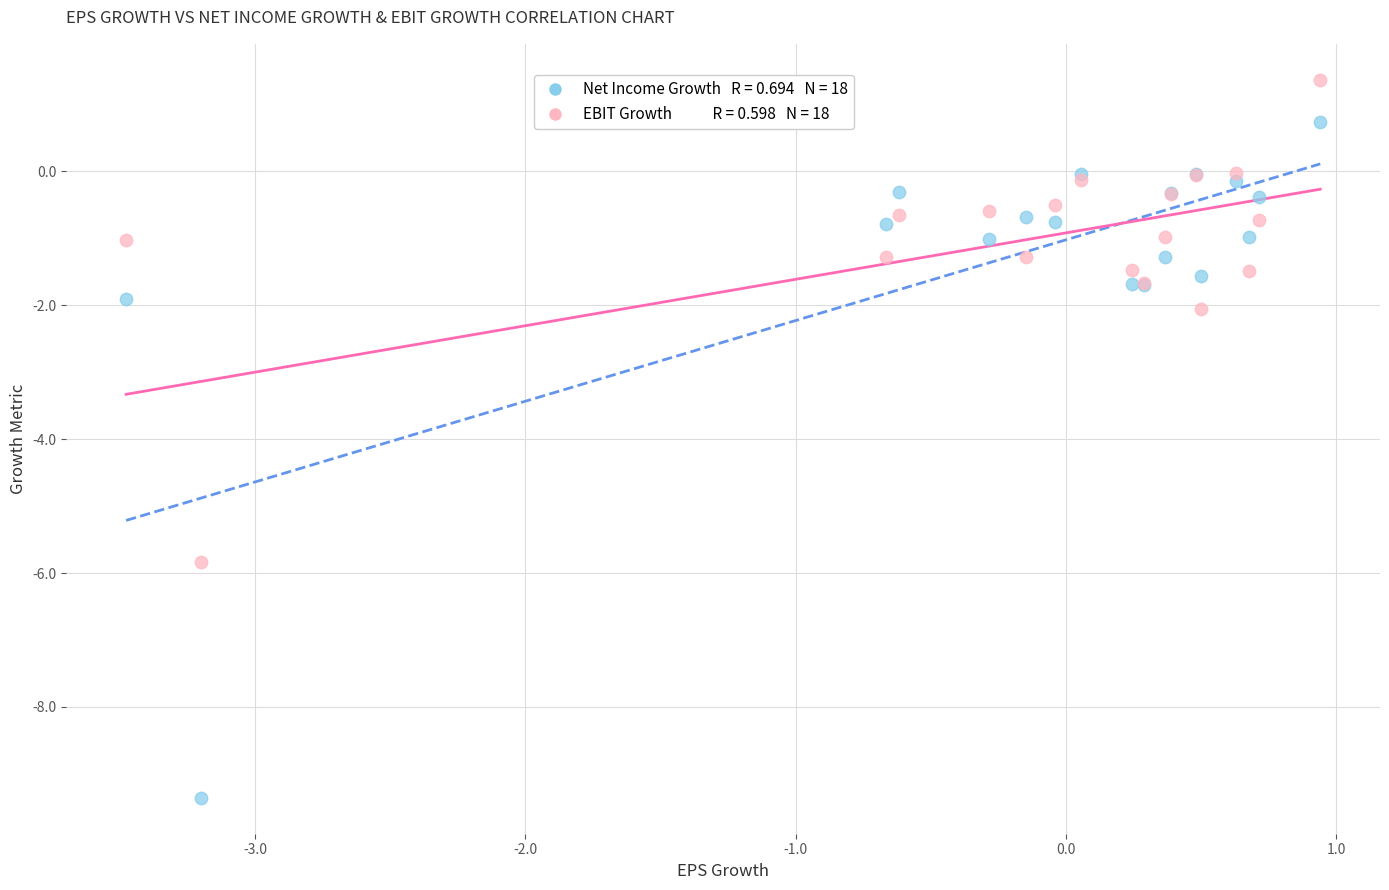

Across all series, what Y value is closest to -3?

-2.1